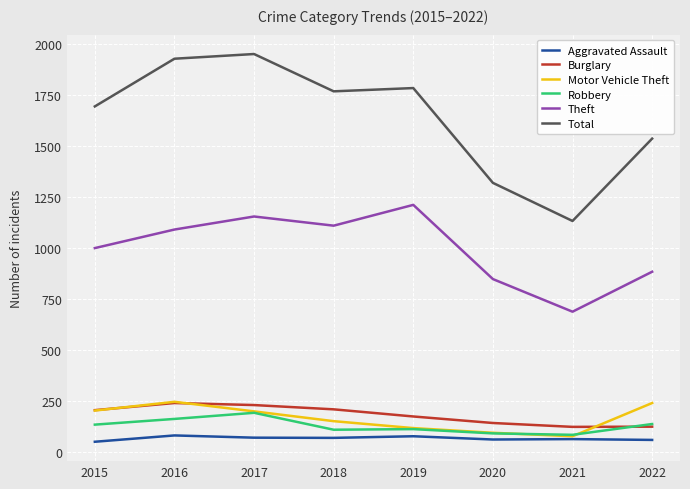

Is it true that Theft equals 885 at 2022?

True